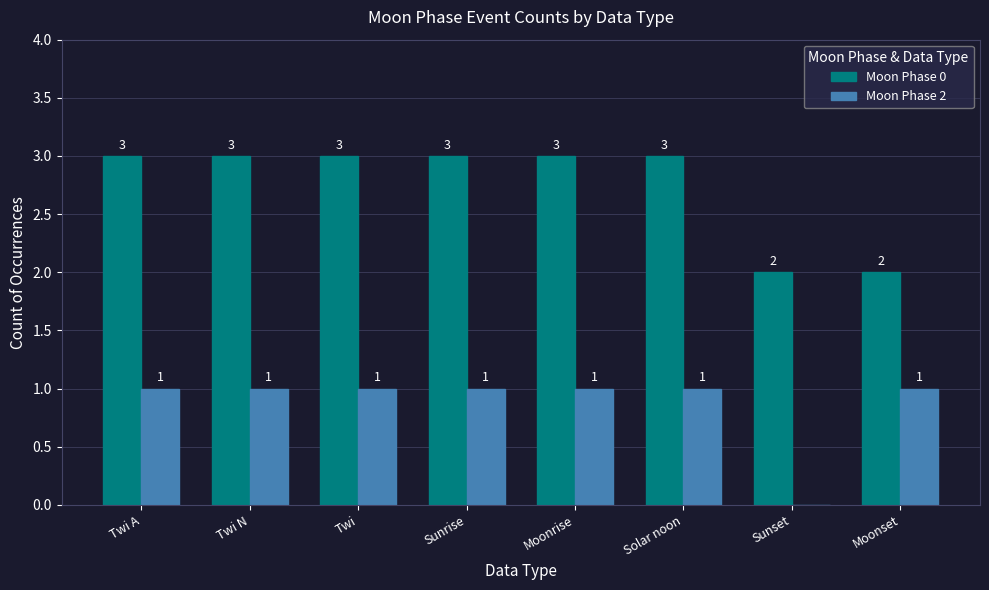

Reading left to right, transcribe all the data shown in this chart.

Moon Phase 0: 3	3	3	3	3	3	2	2
Moon Phase 2: 1	1	1	1	1	1	0	1